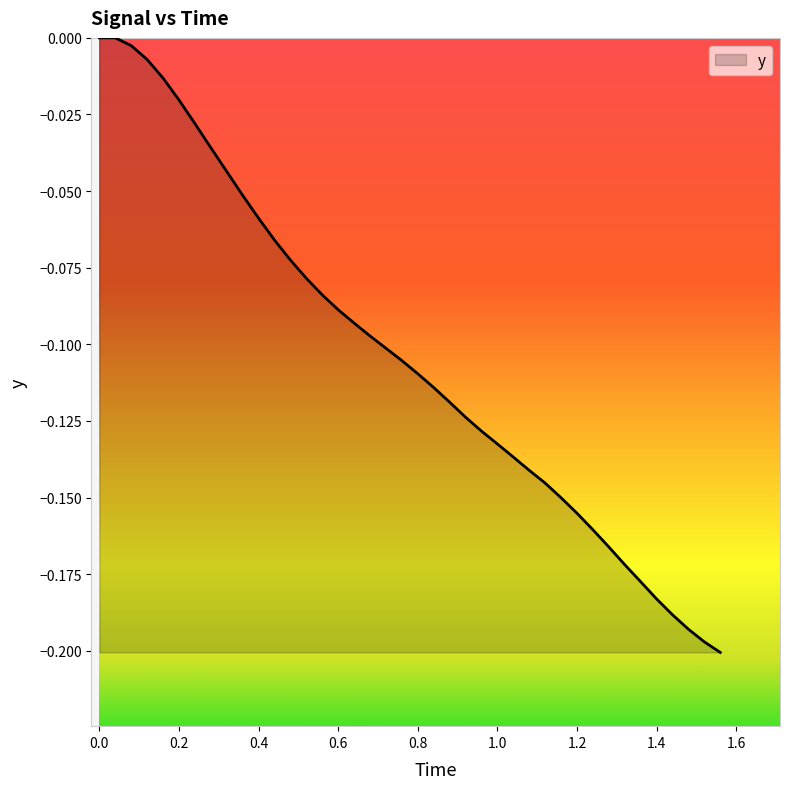

Does the chart display data point markers on the line(s)?

No